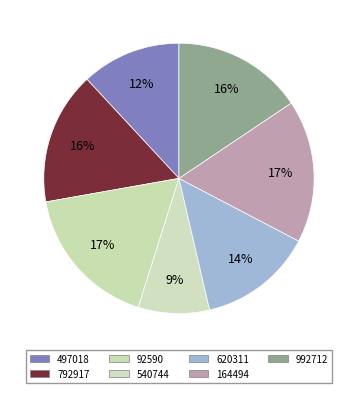

Is 164494 the majority of the pie?

No